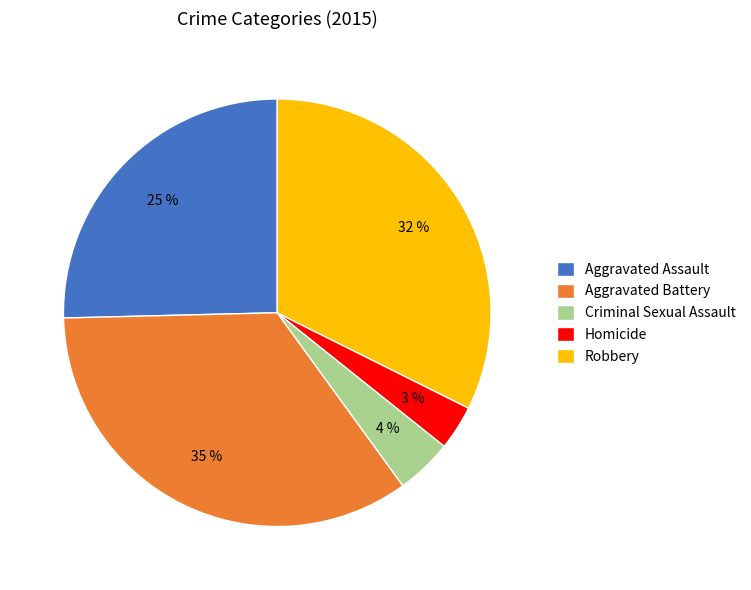

Do Homicide and Robbery together represent more than half of the pie?

No